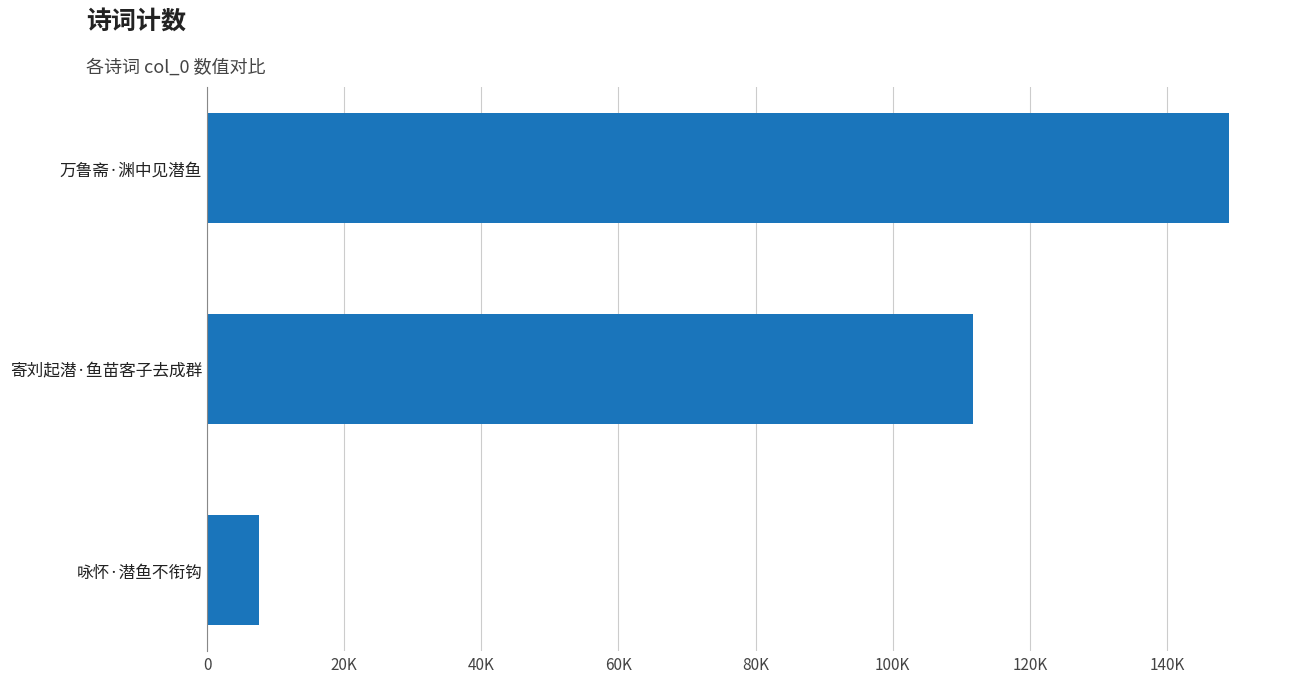

Are the bars horizontal?

Yes